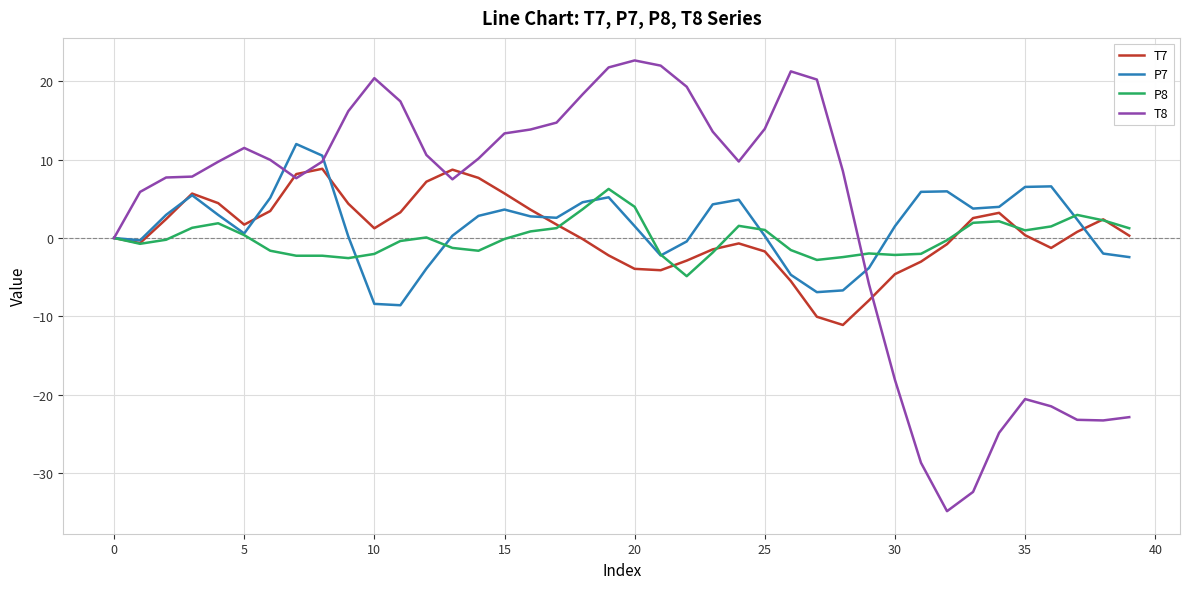

Does the chart display data point markers on the line(s)?

No